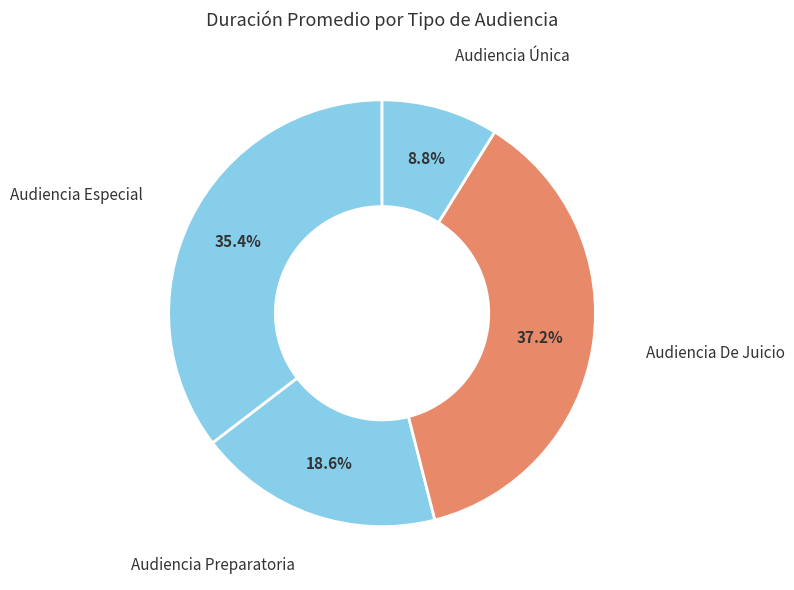

Which category has the biggest portion of the pie?

Audiencia De Juicio